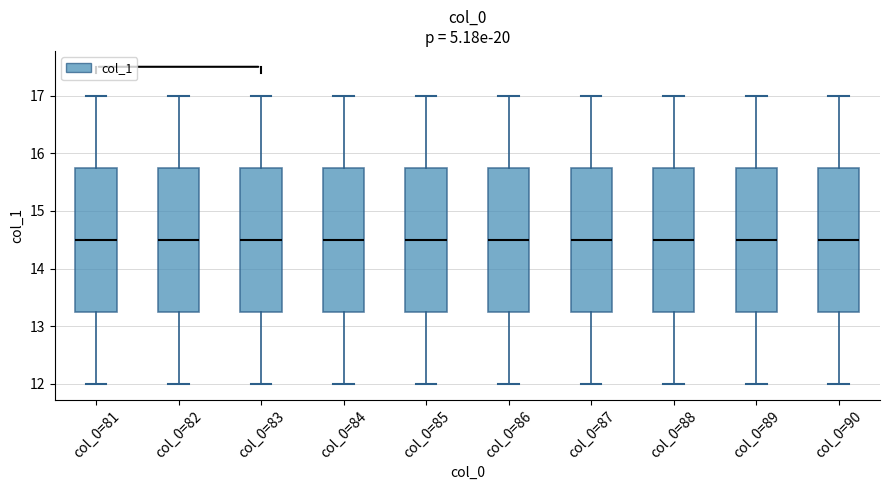

Reading left to right, transcribe this box plot: for each box, give where its median line is, the range the box spans, and where its two whiskers end, as read against the y-axis. The values are not printed on the chart, so give them approximately, as read against the axis.

col_0=81: median 14.5, box 13.3 to 15.8, whiskers 12.0 to 17.0
col_0=82: median 14.5, box 13.3 to 15.8, whiskers 12.0 to 17.0
col_0=83: median 14.5, box 13.3 to 15.8, whiskers 12.0 to 17.0
col_0=84: median 14.5, box 13.3 to 15.8, whiskers 12.0 to 17.0
col_0=85: median 14.5, box 13.3 to 15.8, whiskers 12.0 to 17.0
col_0=86: median 14.5, box 13.3 to 15.8, whiskers 12.0 to 17.0
col_0=87: median 14.5, box 13.3 to 15.8, whiskers 12.0 to 17.0
col_0=88: median 14.5, box 13.3 to 15.8, whiskers 12.0 to 17.0
col_0=89: median 14.5, box 13.3 to 15.8, whiskers 12.0 to 17.0
col_0=90: median 14.5, box 13.3 to 15.8, whiskers 12.0 to 17.0